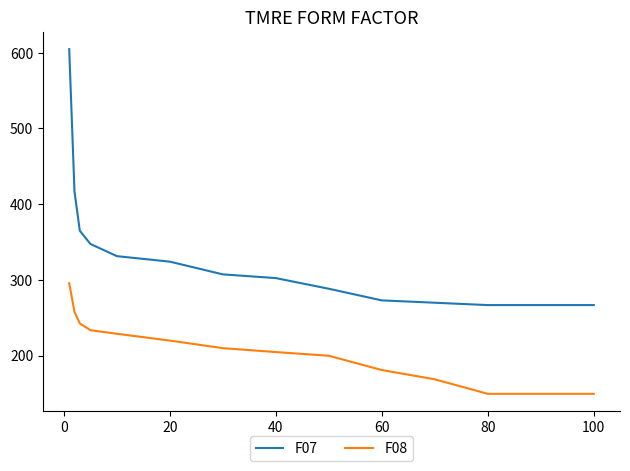

What is the smallest value displayed?

149.4